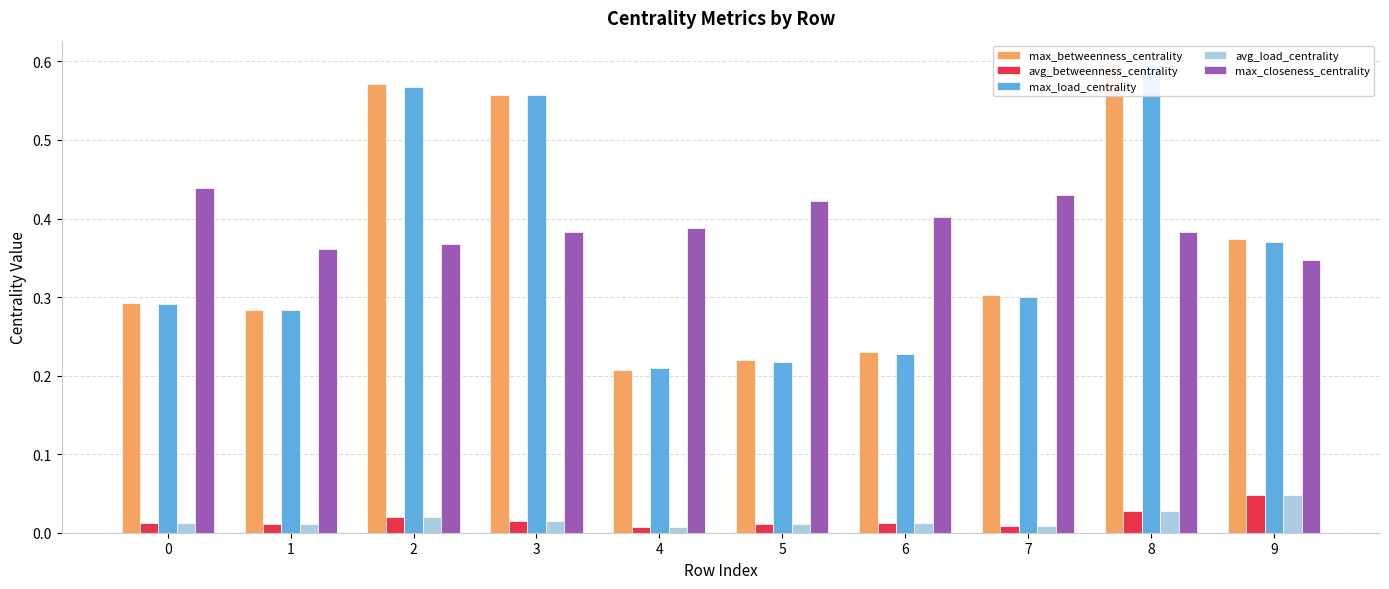

What is the sum of all max_load_centrality values?

3.6